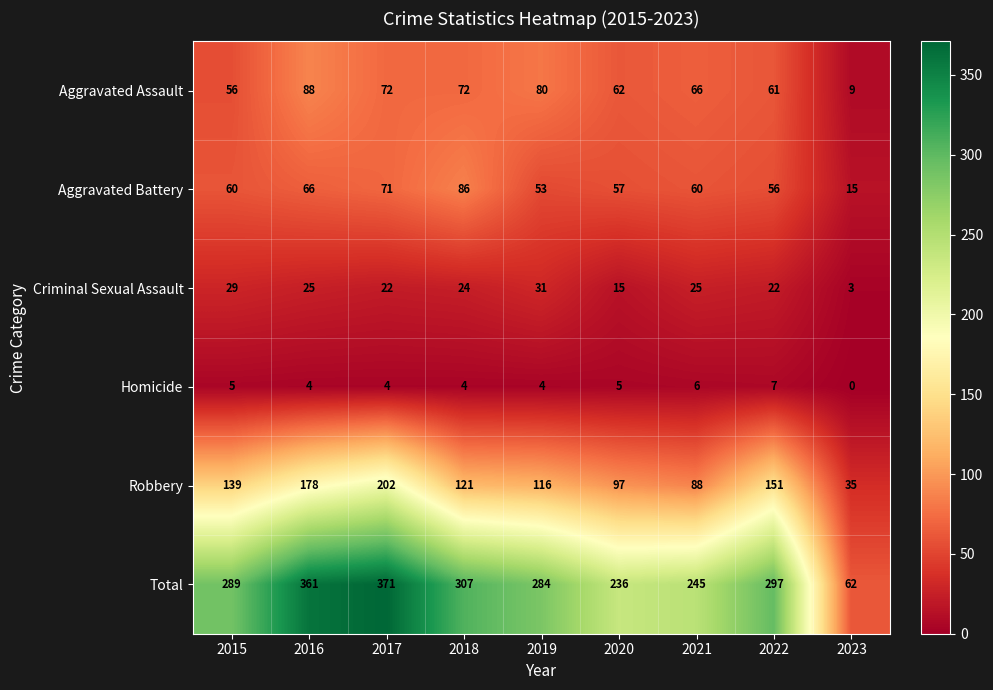

What is the greatest value displayed?

371